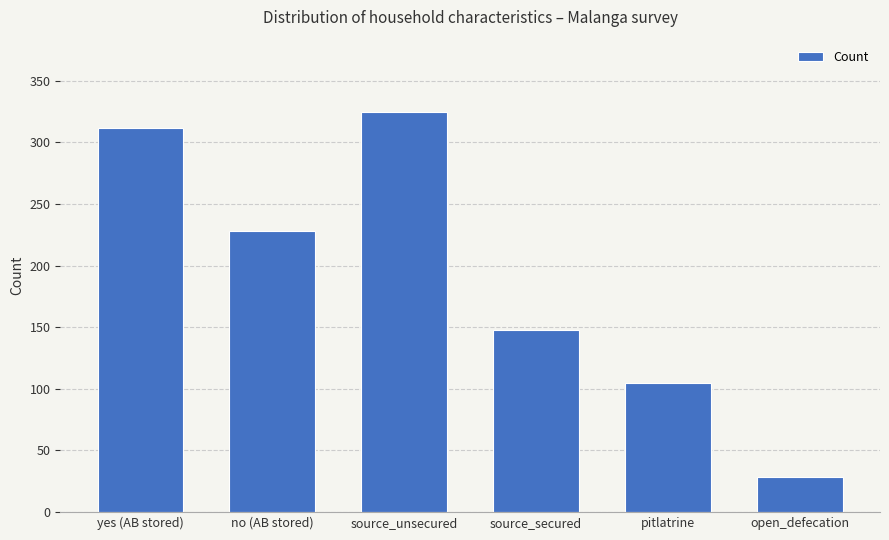

At which label does the data first exceed 228?

yes (AB stored)